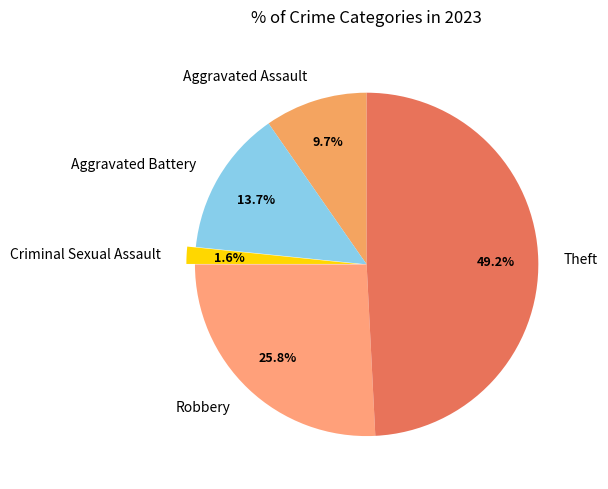

To the nearest percent, what is the difference between the largest and smallest slice percentages?

48%